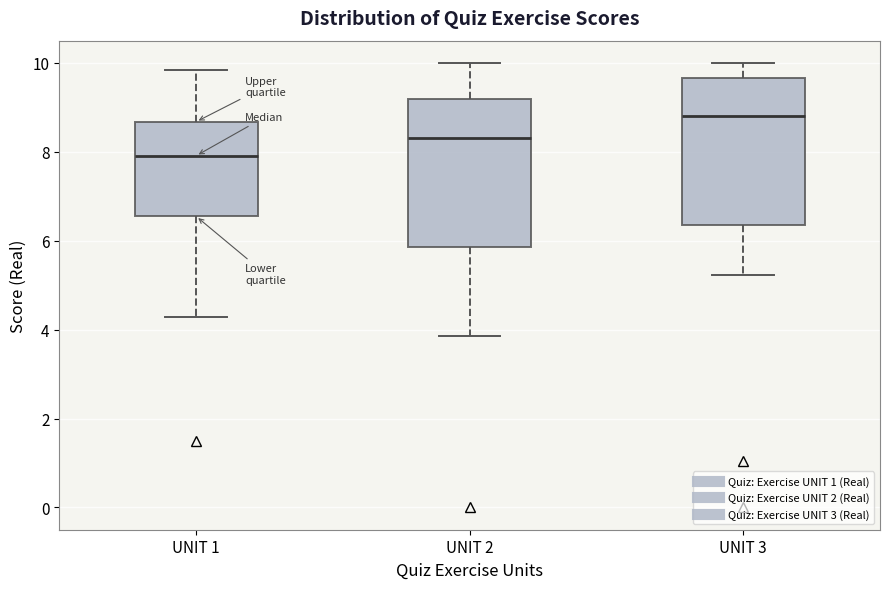

Where does the median line of the box for UNIT 1 sit on the y-axis? The values are not printed on the chart, so give them approximately, as read against the axis.

8.0